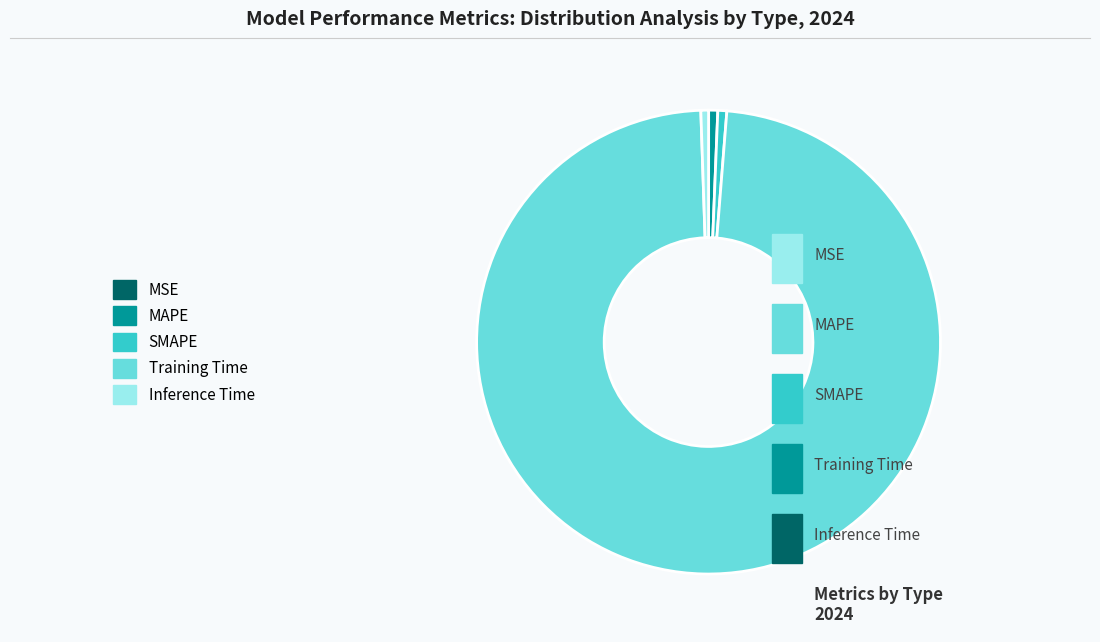

Which category has the biggest portion of the pie?

Training Time